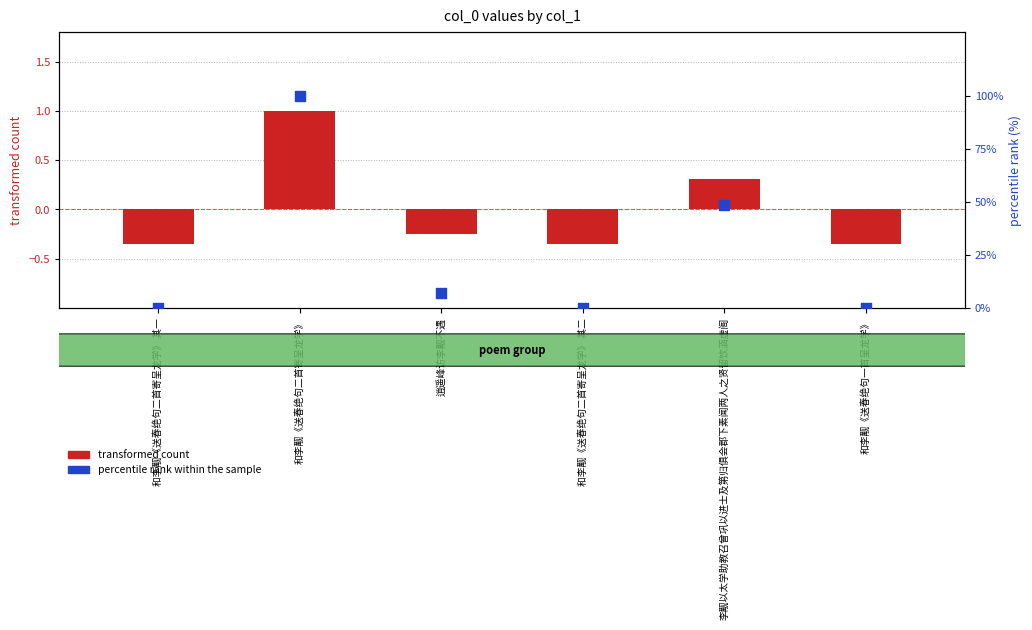

At how many categories does at least one series exceed 6?

3